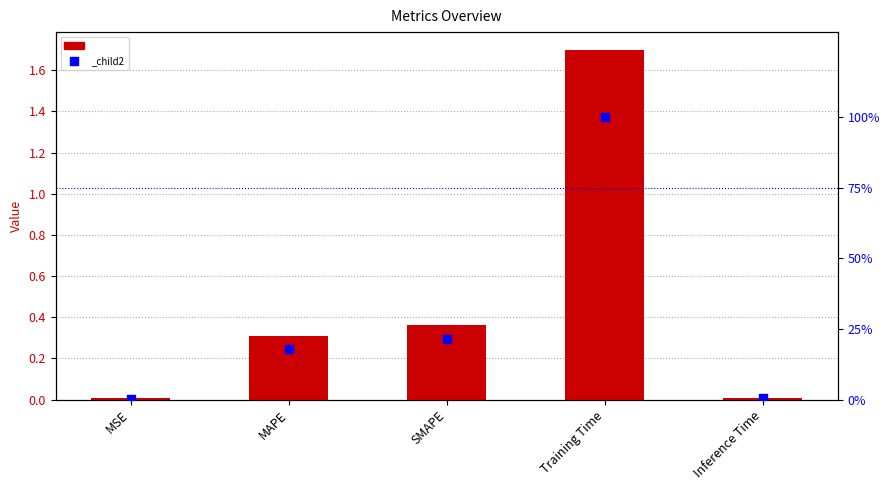

What is the total value across all series at Training Time?

101.7